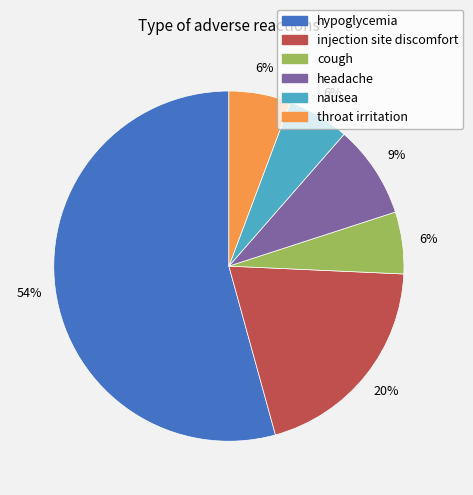

Is there any slice that represents more than half of the pie?

Yes